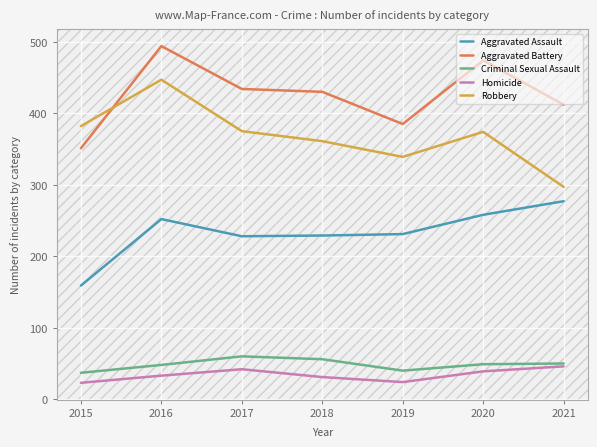

Count the number of categories in the chart.

7